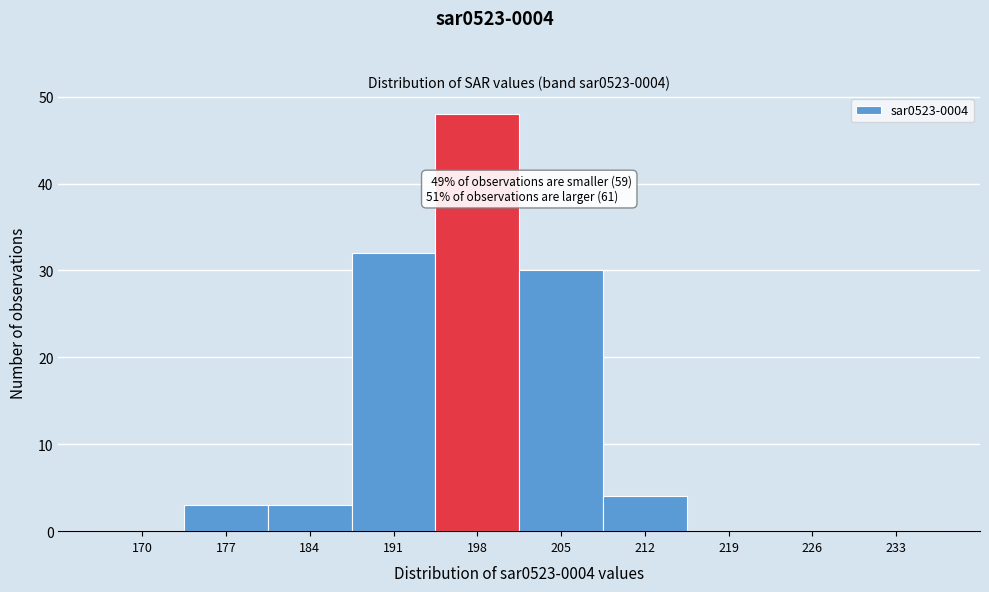

Reading left to right, list all the values displayed in this chart.

170=0	177=3	184=3	191=32	198=48	205=30	212=4	219=0	226=0	233=0